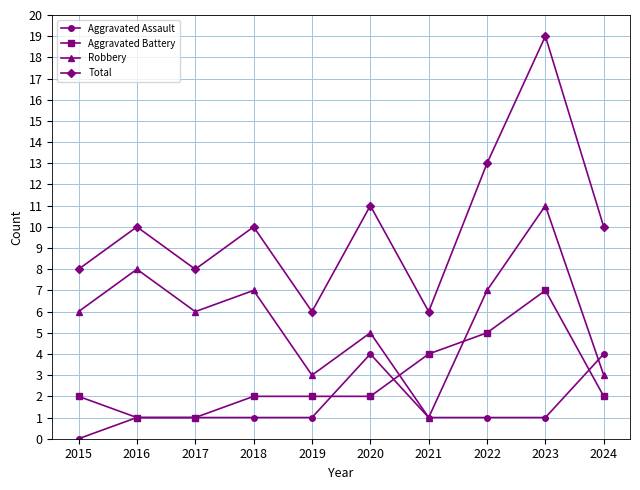

True or false: Aggravated Assault has a value of 7 at 2020.

False